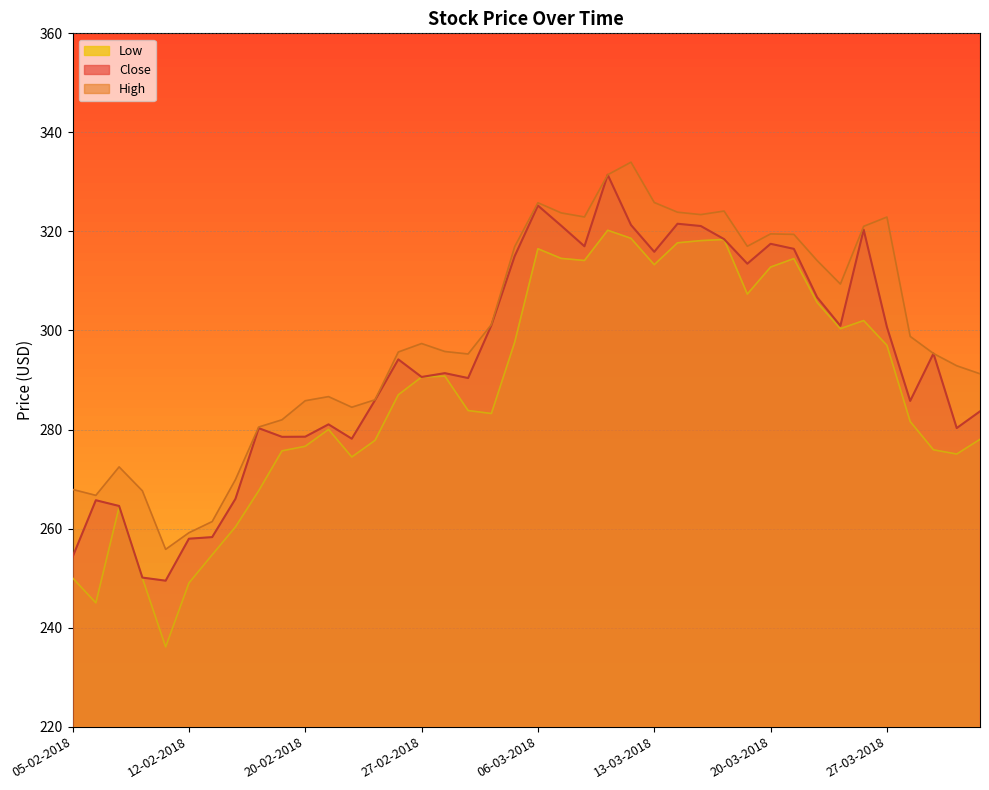

What is the average value of the High series?

299.1